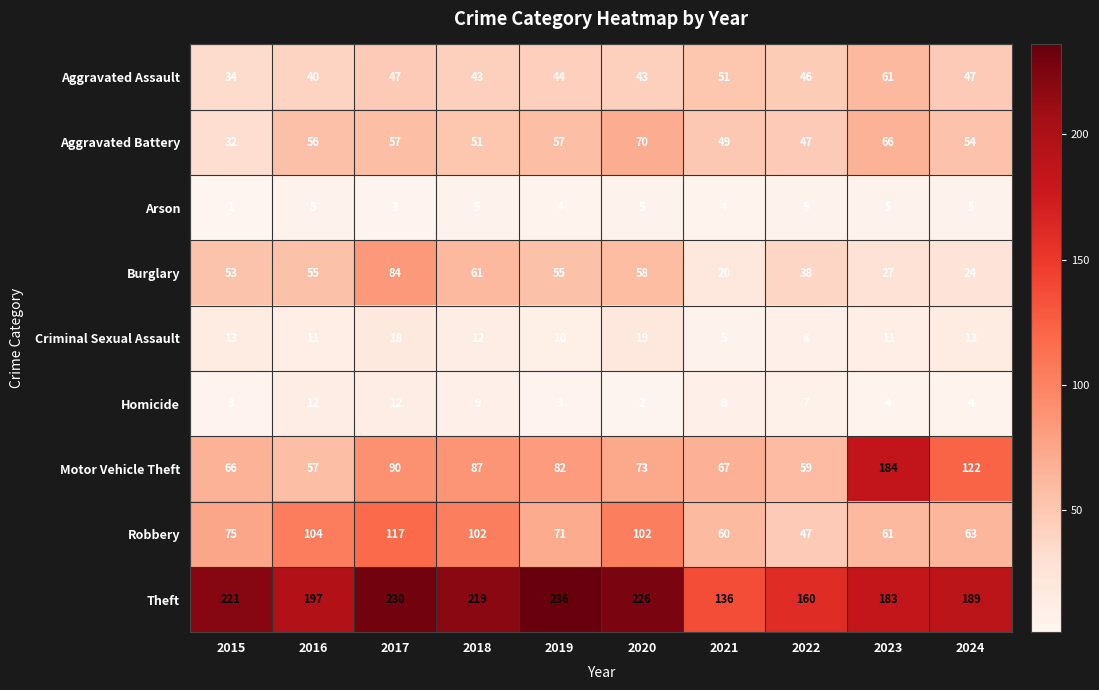

What is the difference between the second highest and minimum values in the Criminal Sexual Assault series?

13